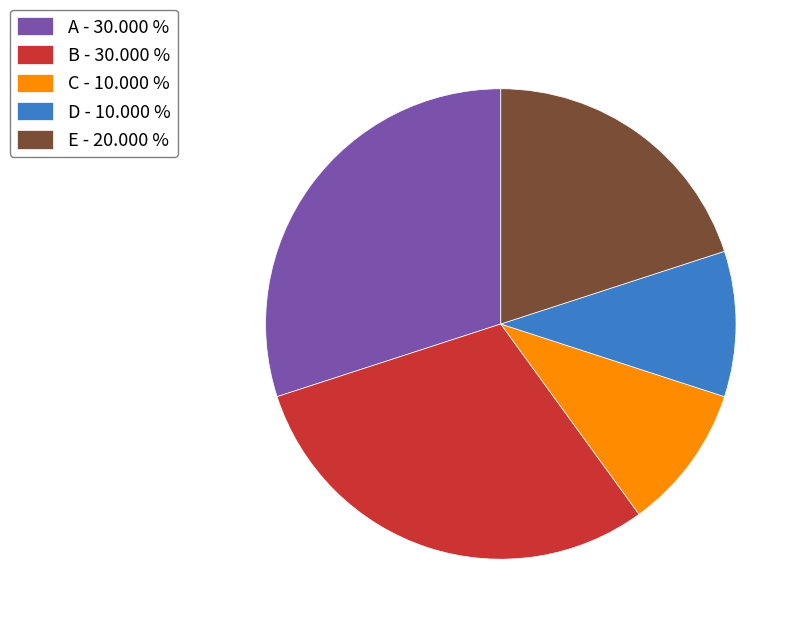

Approximately how many times larger is the value at A - 30.000 % compared to B - 30.000 %?

1.0